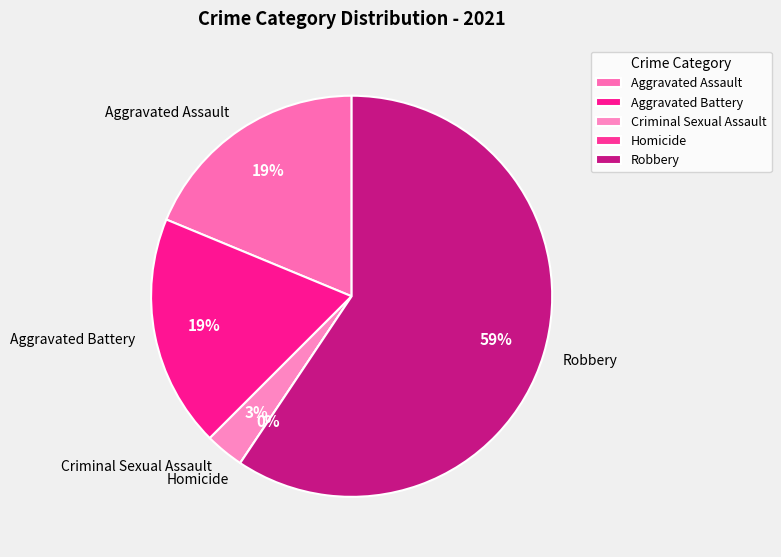

Is Robbery the majority of the pie?

Yes